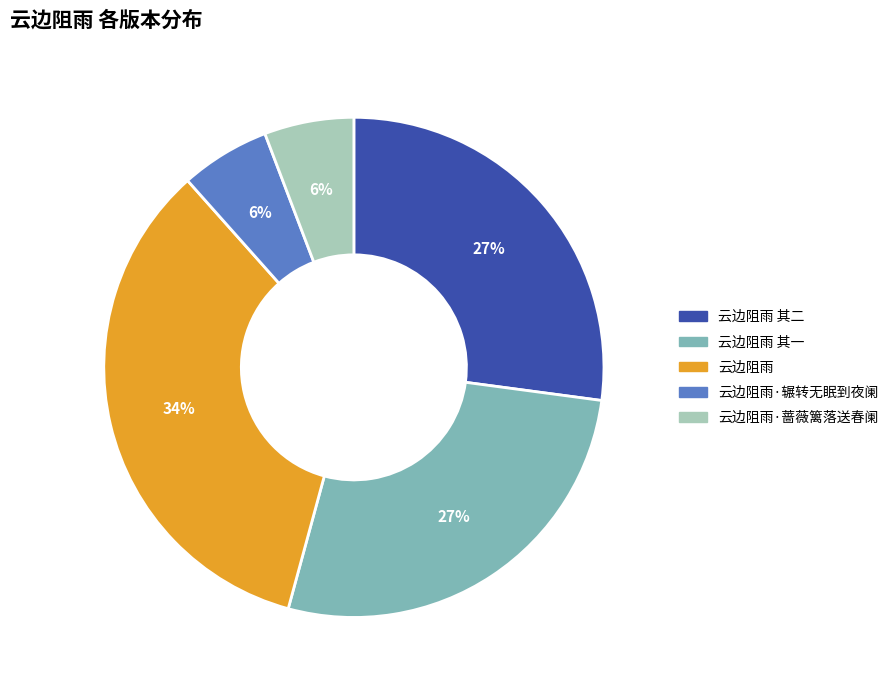

To the nearest percent, what is the difference between the largest and smallest slice percentages?

28%